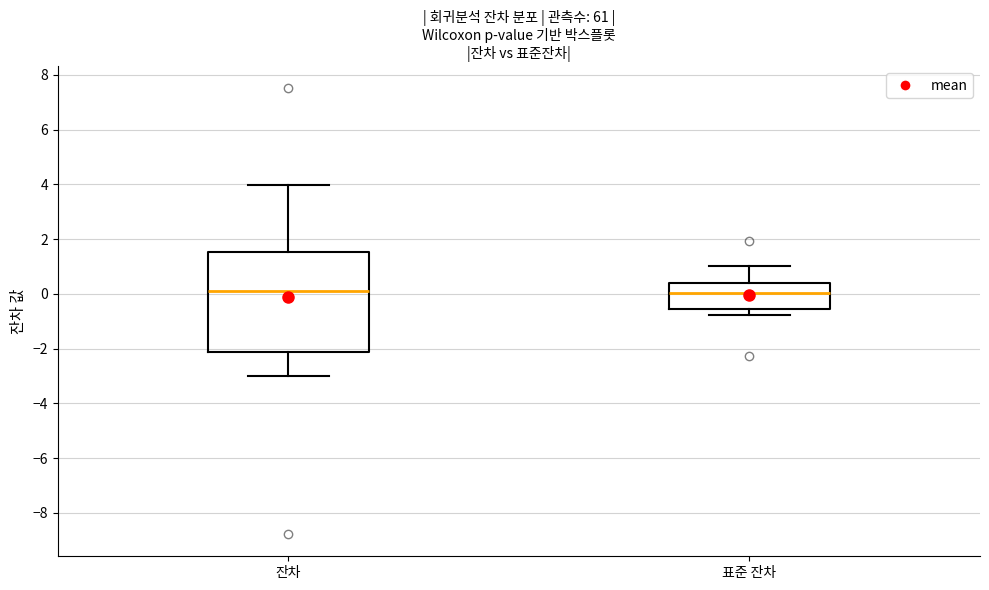

Which box is the tallest, from its lower edge to its upper edge?

잔차